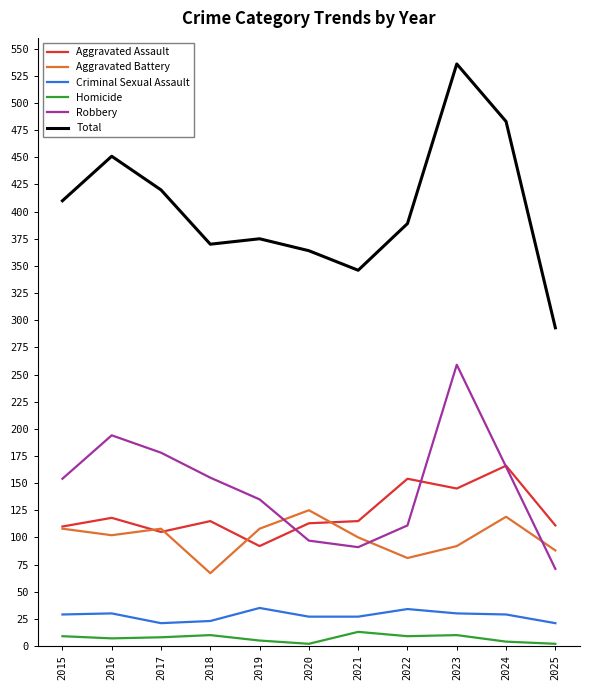

Rank the series at 2021 from lowest to highest value.

Homicide, Criminal Sexual Assault, Robbery, Aggravated Battery, Aggravated Assault, Total